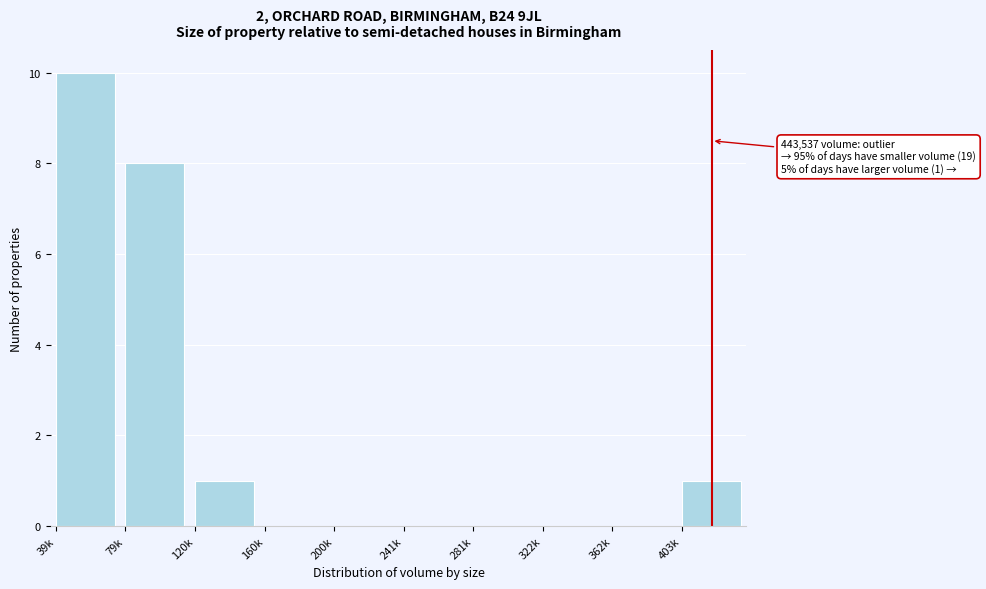

Reading left to right, extract all data points from this chart.

39k=10	79k=8	120k=1	160k=0	200k=0	241k=0	281k=0	322k=0	362k=0	403k=1